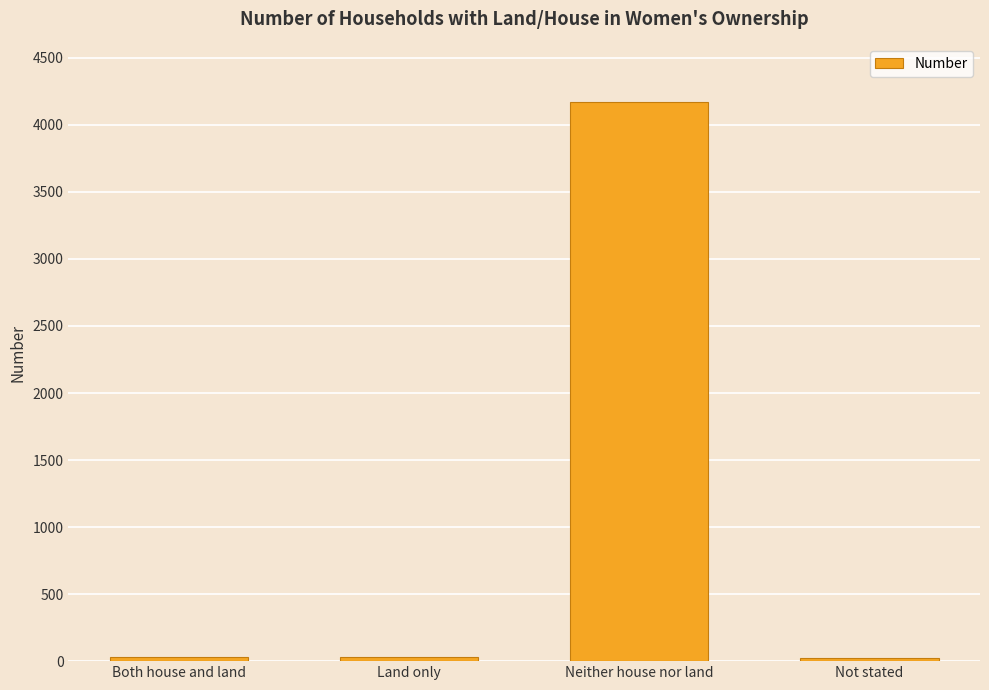

What is the smallest value displayed?

25